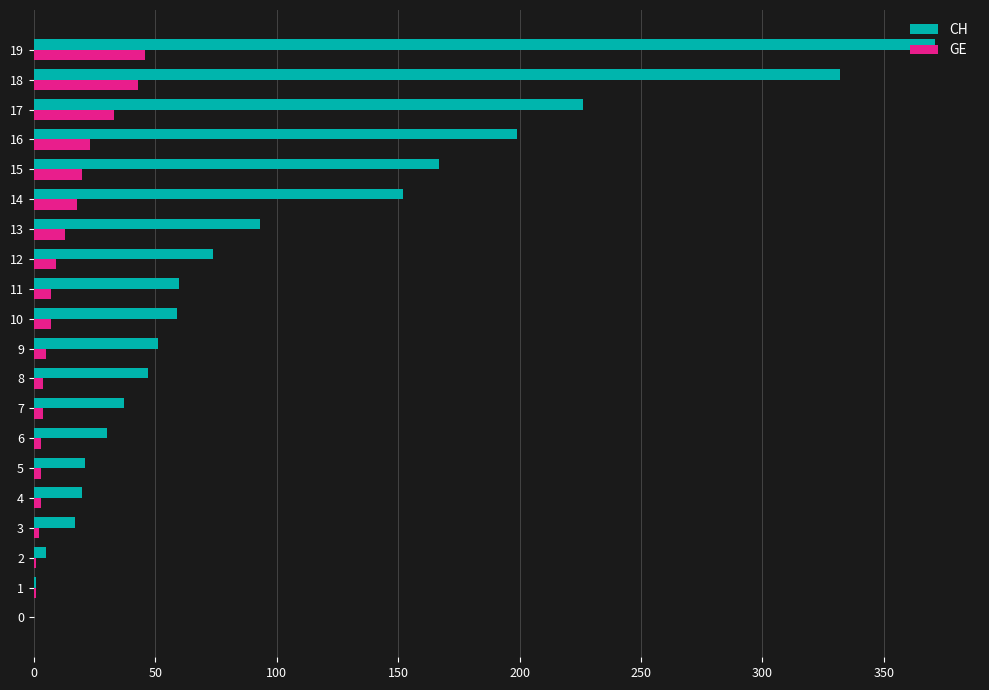

The value of CH at 0 is -179. True or false?

False